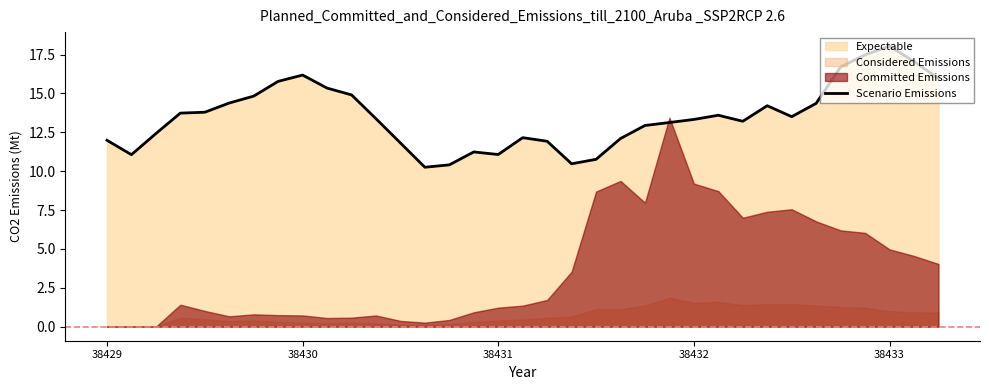

What is the smallest value displayed?

10.3